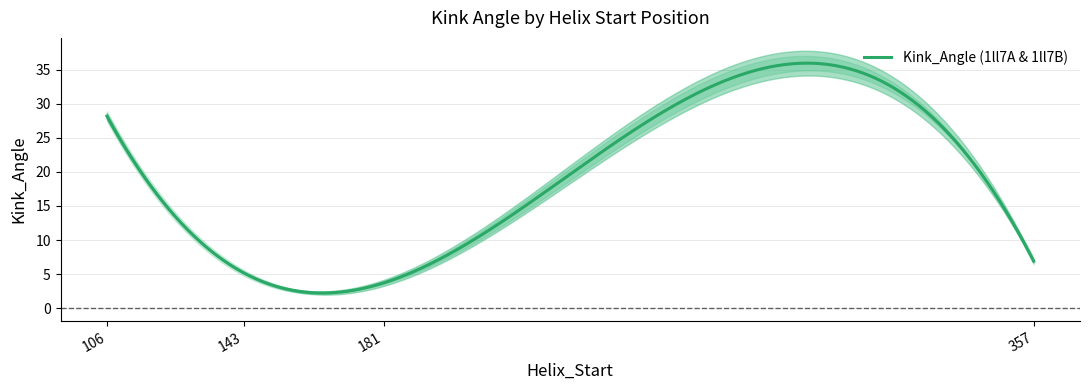

The value of Kink_Angle_B at 181 is 5.2. True or false?

False